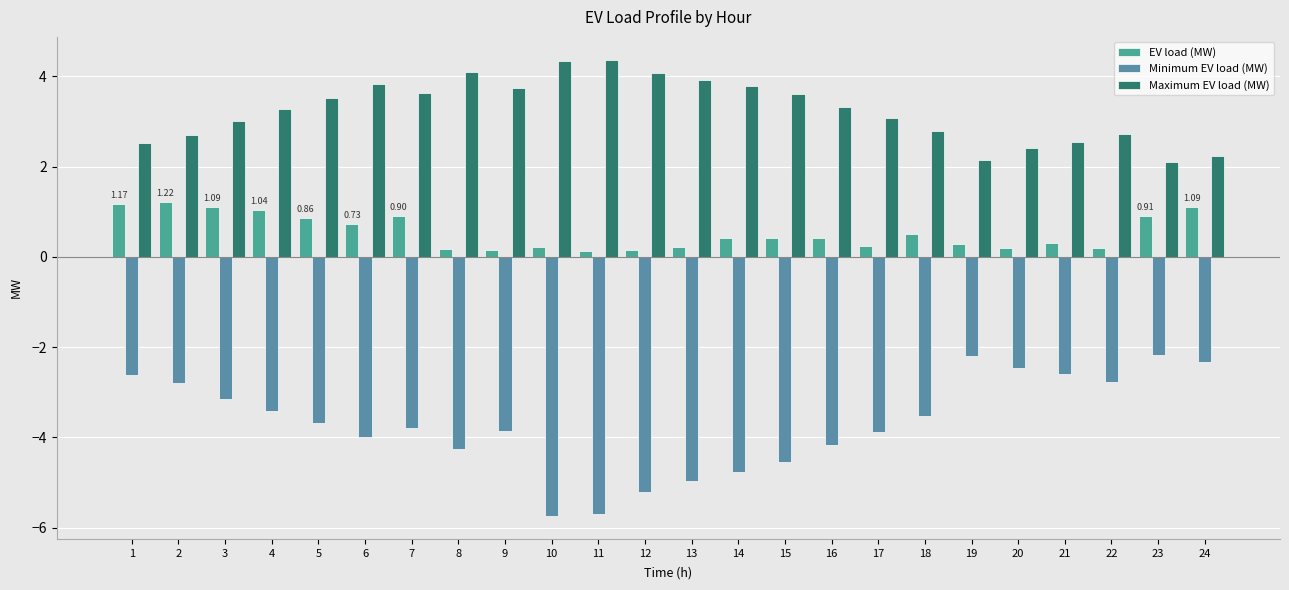

What is the difference between the Minimum EV load (MW) values at 13 and 14?

0.2